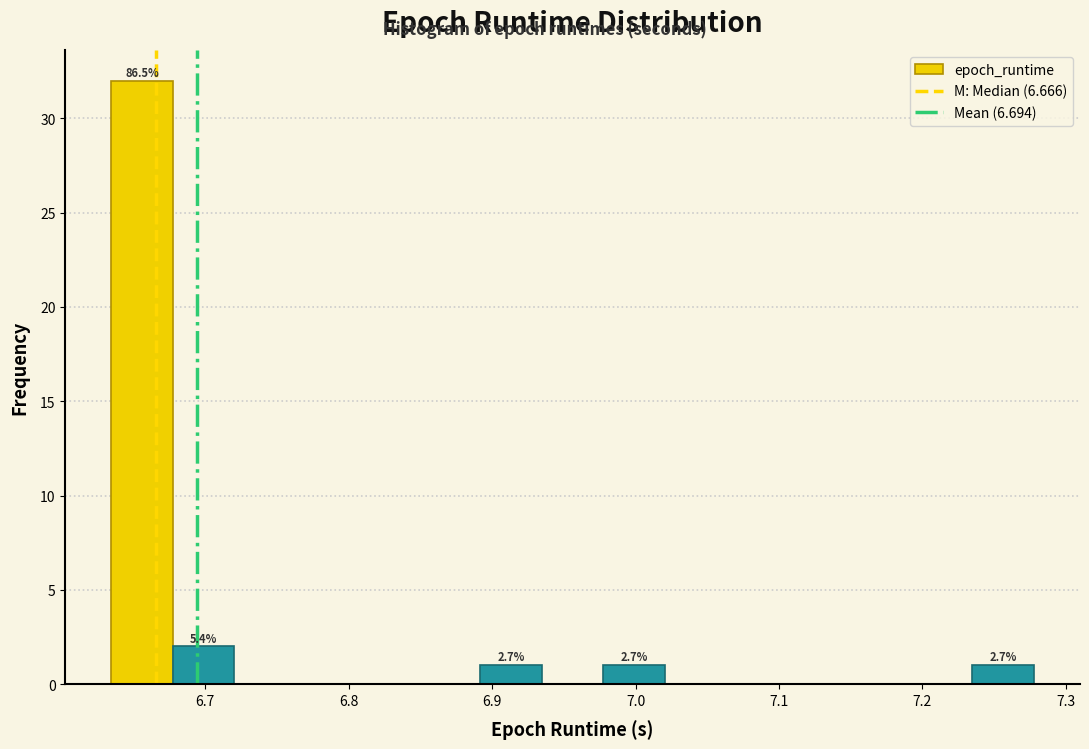

Over which range of the x-axis is the bar tallest?

6.63 to 6.68